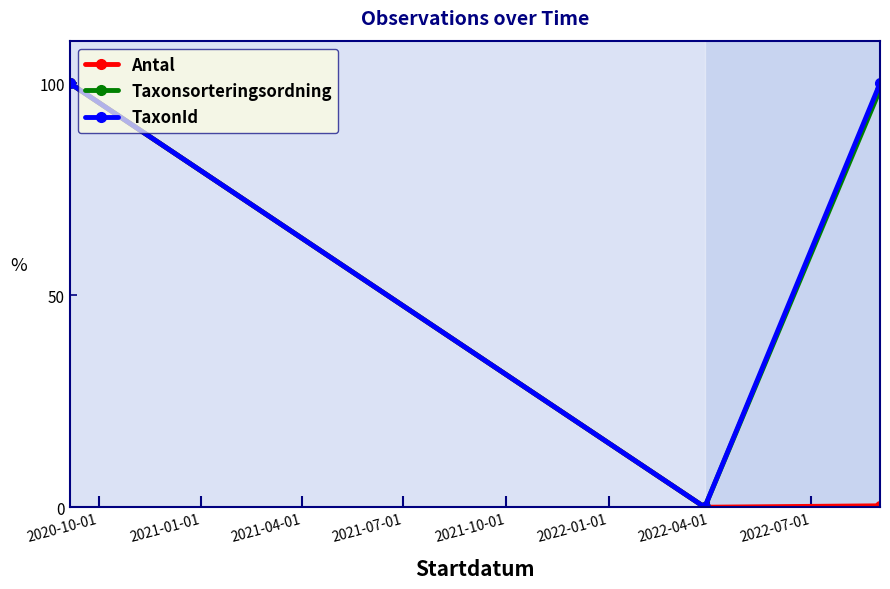

At which category is the sum across all series the highest?

2020-10-01